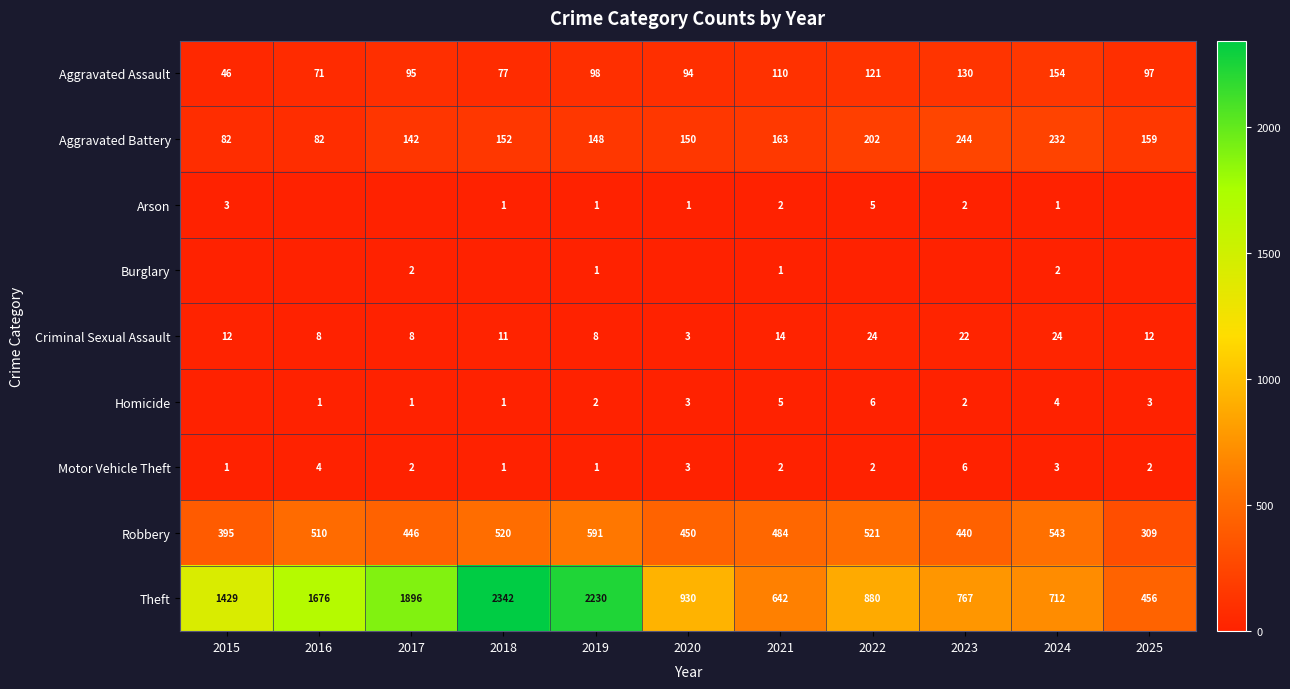

How many values in the Robbery series are below 484?

5